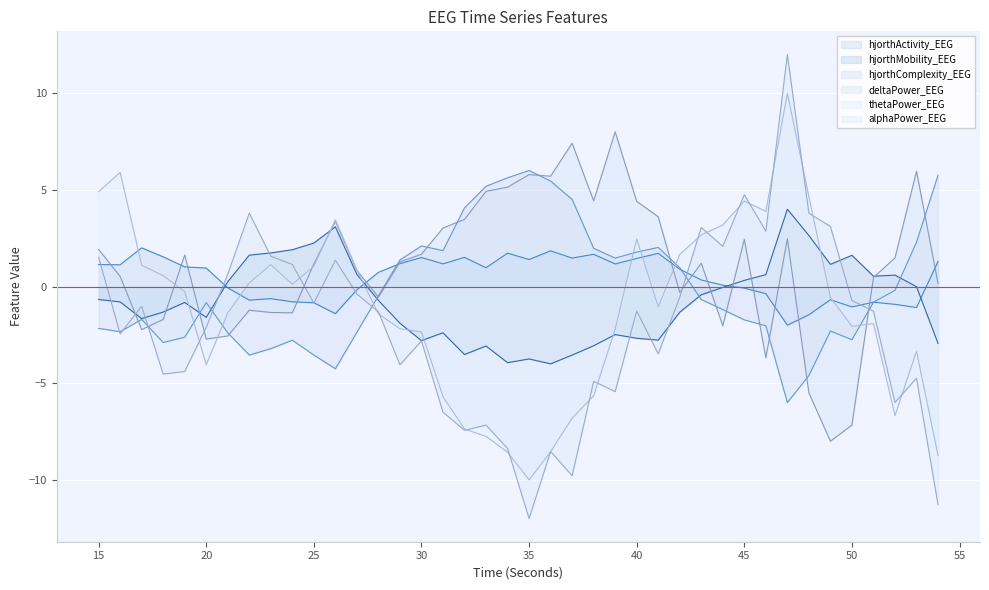

Which has a higher value, 40 or 51?

40